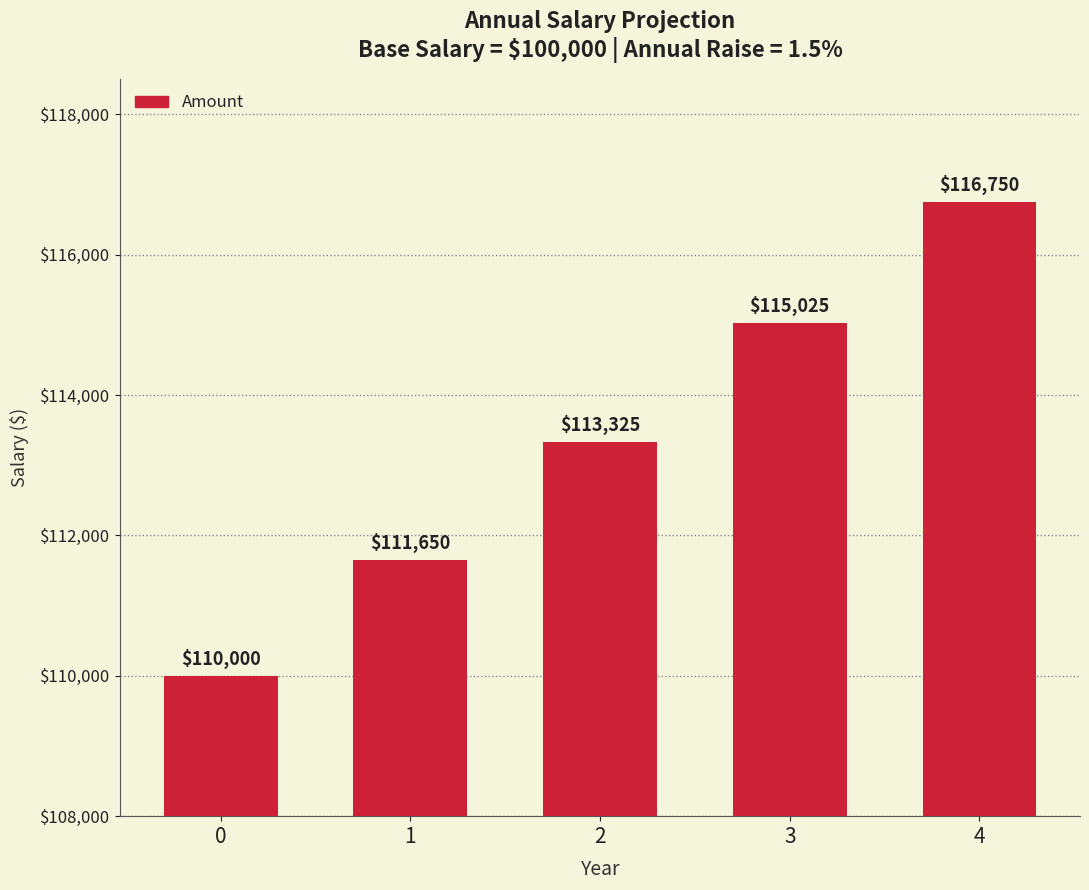

What is the approximate value at 3?

115024.6